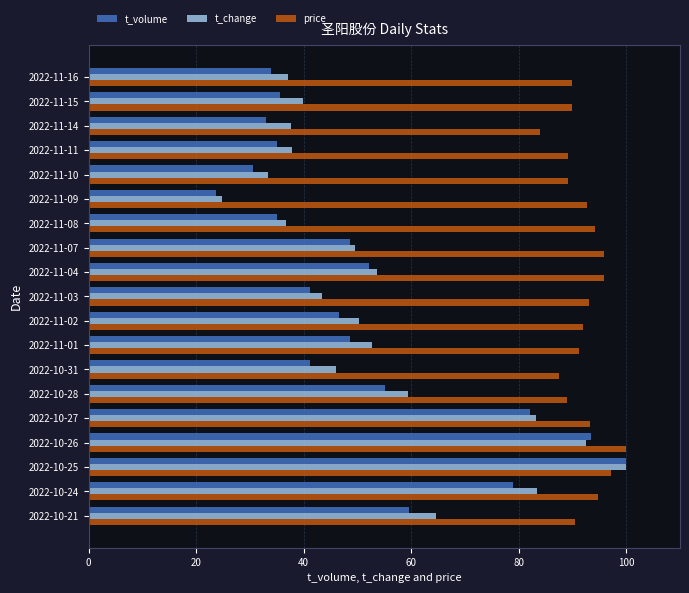

Count the number of categories in the chart.

19